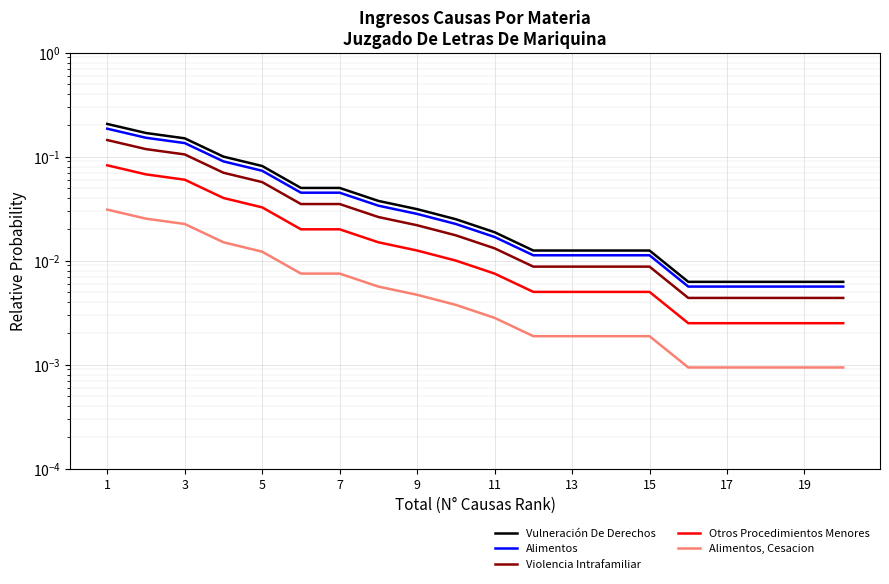

Reading right to left, what are all the values shown in this chart?

Vulneración De Derechos: 0.0	0.0	0.0	0.0	0.0	0.0	0.0	0.0	0.0	0.0	0.0	0.0	0.0	0.1	0.1	0.1	0.1	0.1	0.2	0.2
Alimentos: 0.0	0.0	0.0	0.0	0.0	0.0	0.0	0.0	0.0	0.0	0.0	0.0	0.0	0.0	0.0	0.1	0.1	0.1	0.2	0.2
Violencia Intrafamiliar: 0.0	0.0	0.0	0.0	0.0	0.0	0.0	0.0	0.0	0.0	0.0	0.0	0.0	0.0	0.0	0.1	0.1	0.1	0.1	0.1
Otros Procedimientos Menores: 0.0	0.0	0.0	0.0	0.0	0.0	0.0	0.0	0.0	0.0	0.0	0.0	0.0	0.0	0.0	0.0	0.0	0.1	0.1	0.1
Alimentos, Cesacion: 0.0	0.0	0.0	0.0	0.0	0.0	0.0	0.0	0.0	0.0	0.0	0.0	0.0	0.0	0.0	0.0	0.0	0.0	0.0	0.0